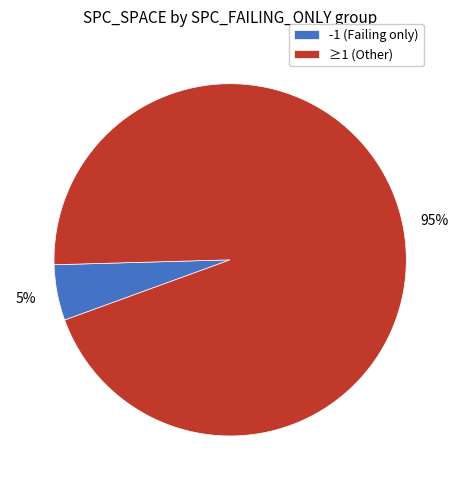

Is the sum of ≥1 (Other) and -1 (Failing only) greater than half?

Yes